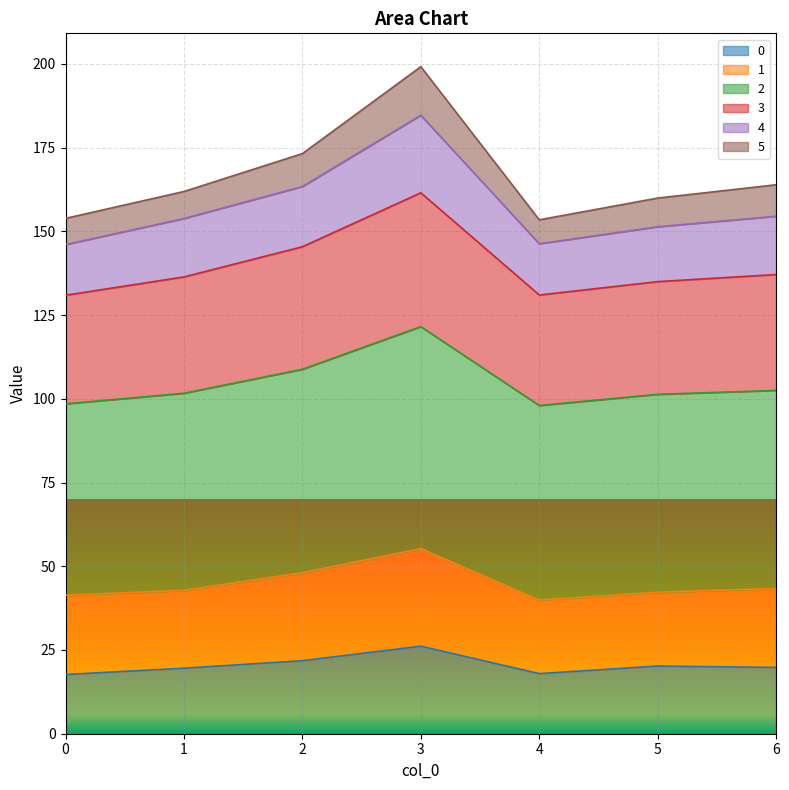

How many data points does each series have?

7